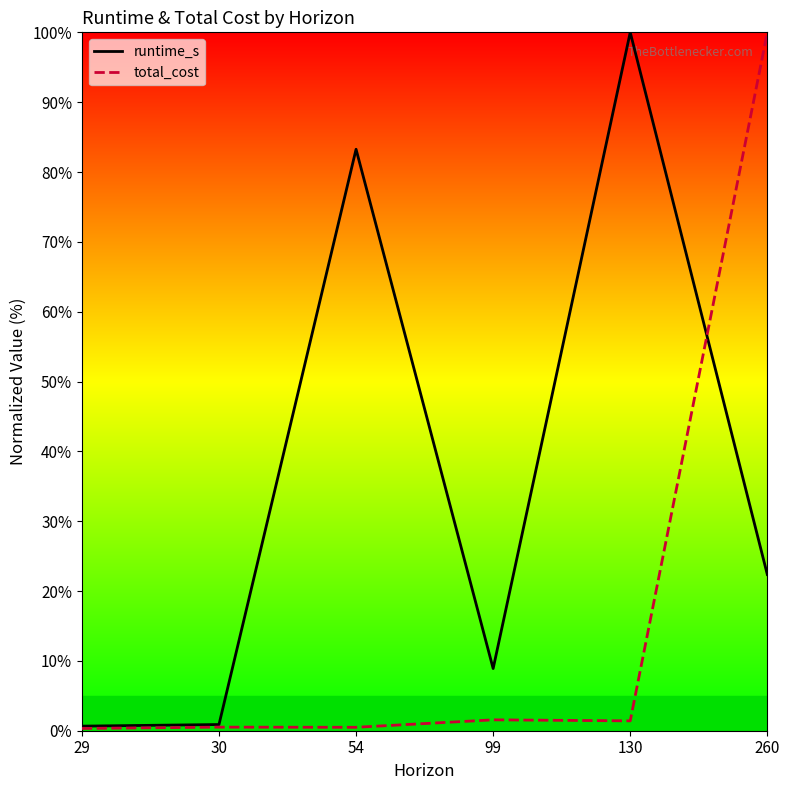

List the series in order of their overall mean, highest first.

runtime_s, total_cost